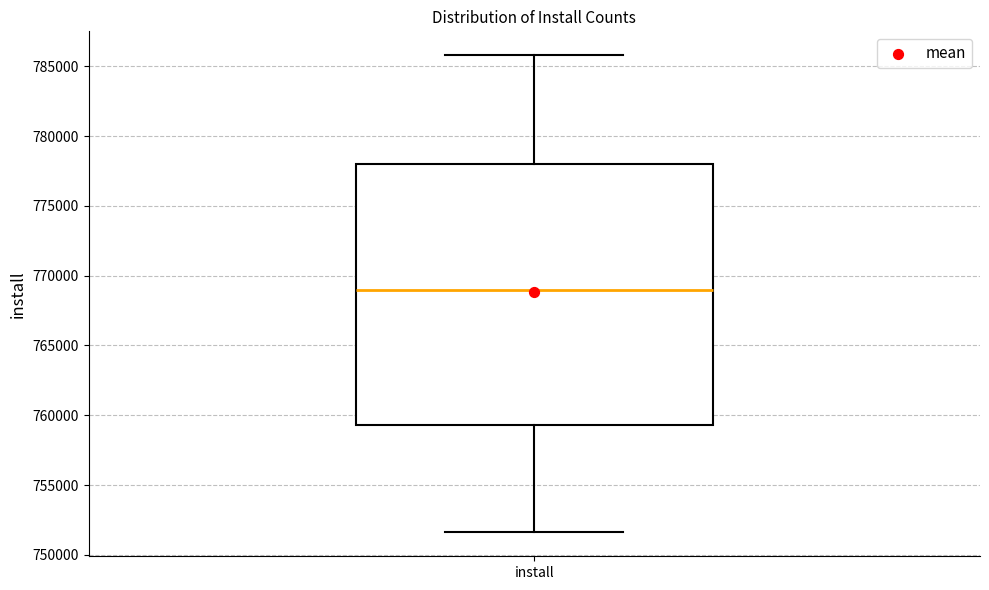

Read this box plot against the y-axis: the position of the median line, the range covered by the box, and the ends of both whiskers. The values are not printed on the chart, so give them approximately, as read against the axis.

median 769000, box 759500 to 778000, whiskers 751500 to 786000